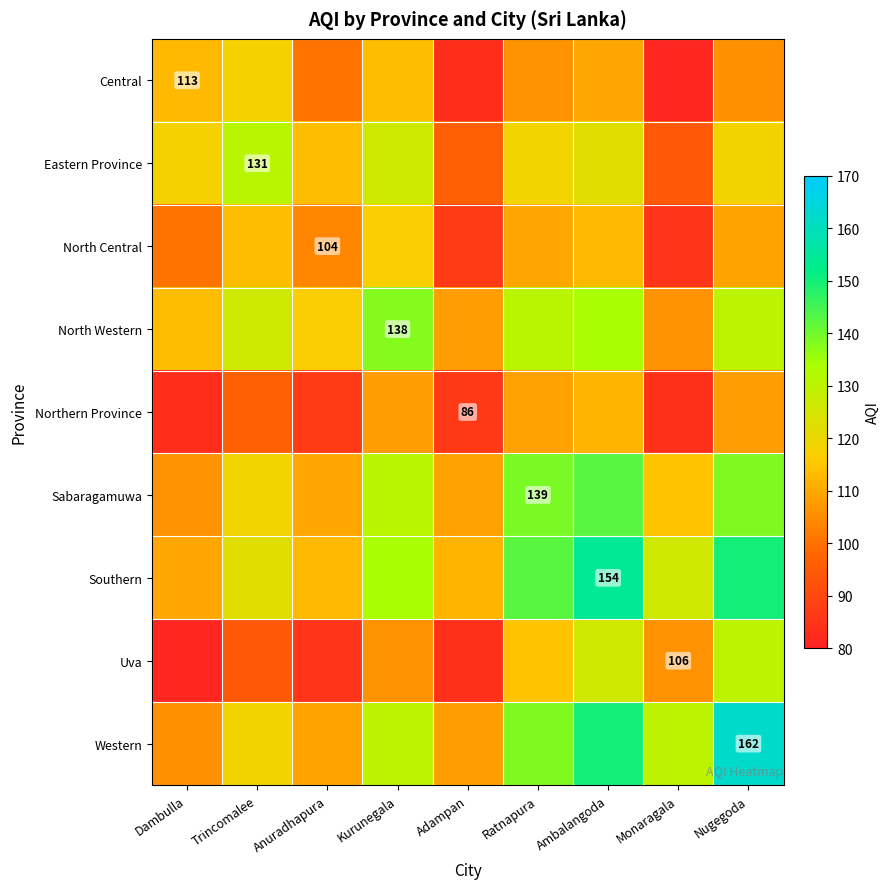

What is the minimum value shown in the chart?

81.5